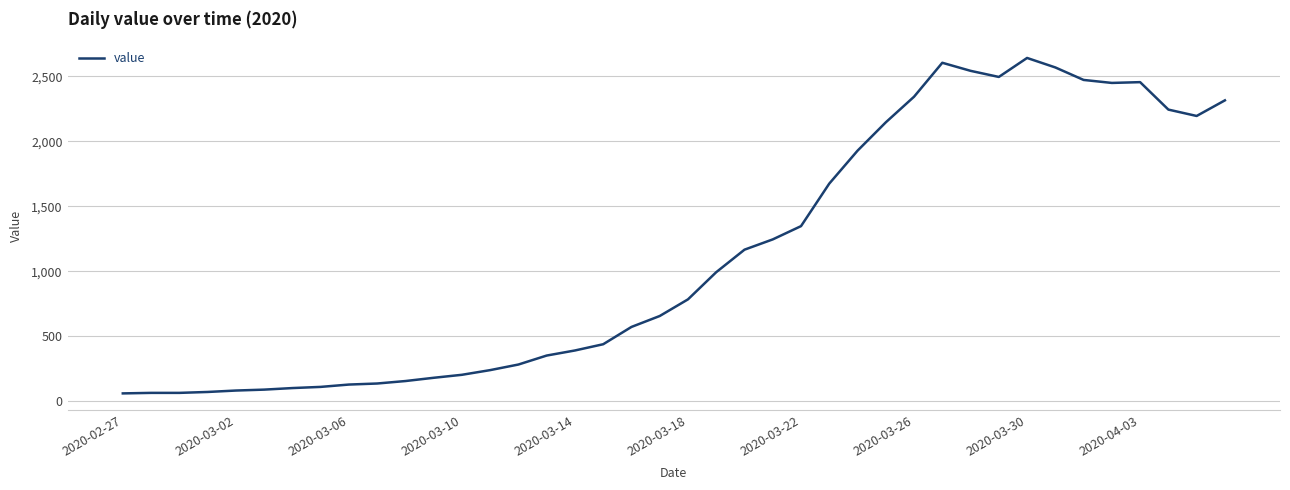

What is the minimum value shown in the chart?

61